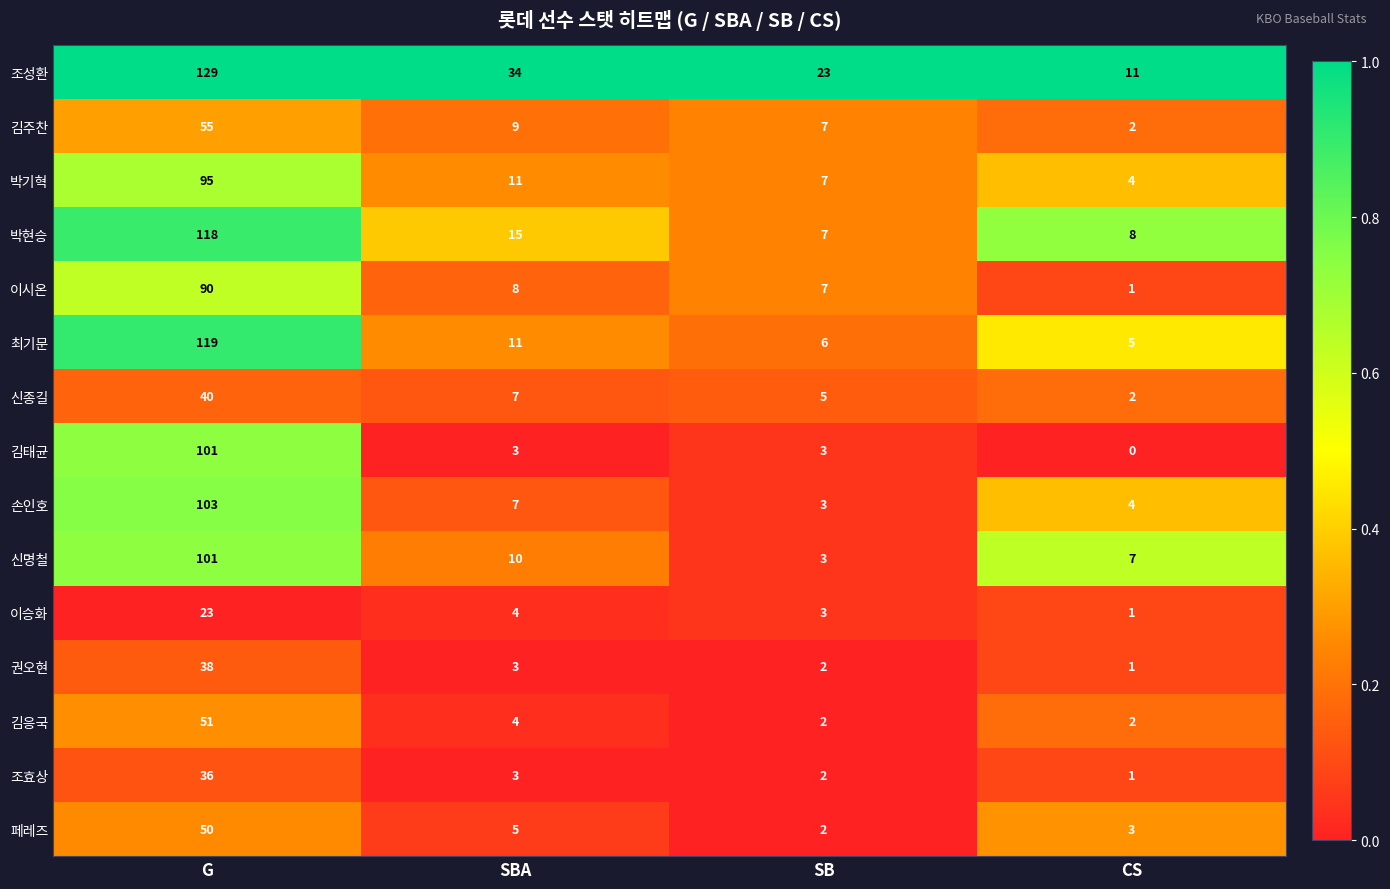

Where does the 박현승 series first go above 15?

G